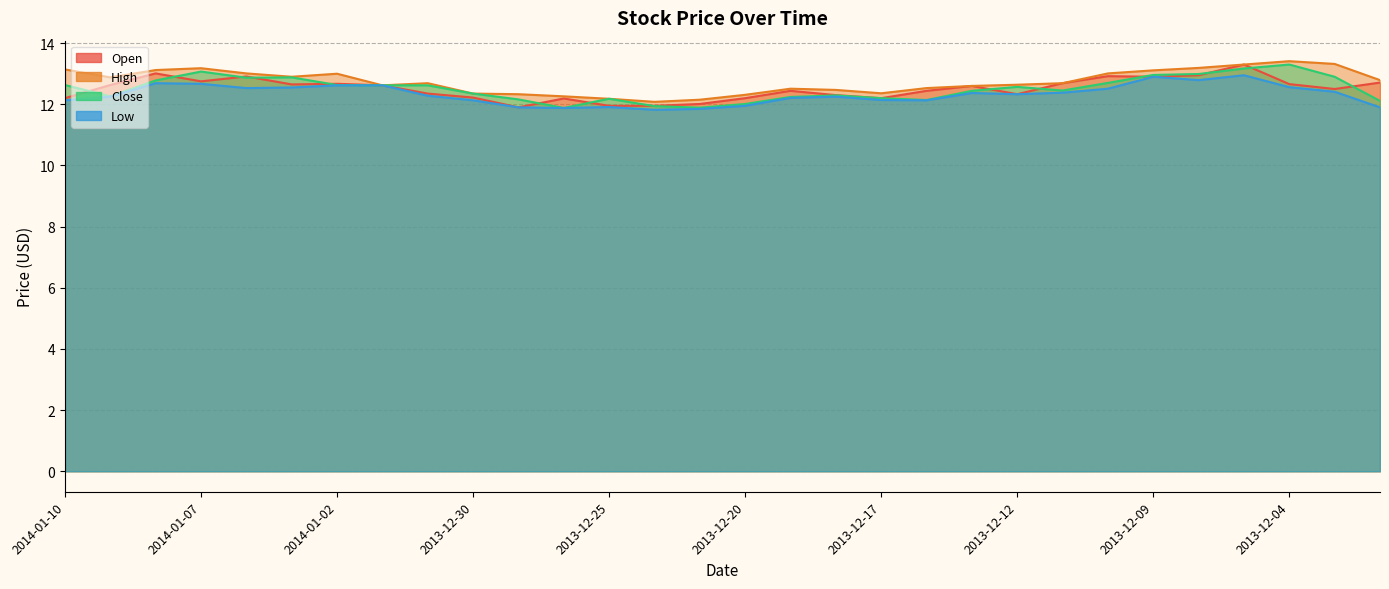

True or false: Low has more than 2 points higher than both neighbors.

True